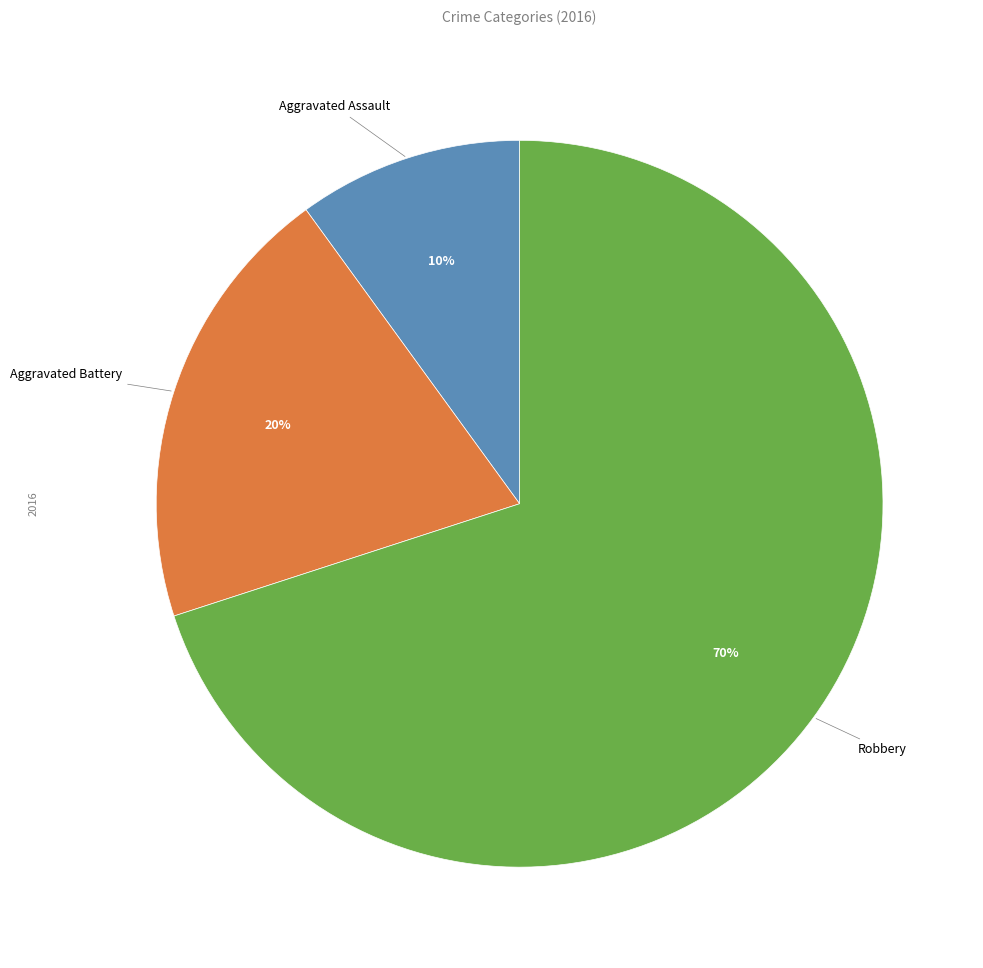

Is there a majority slice in this chart?

Yes